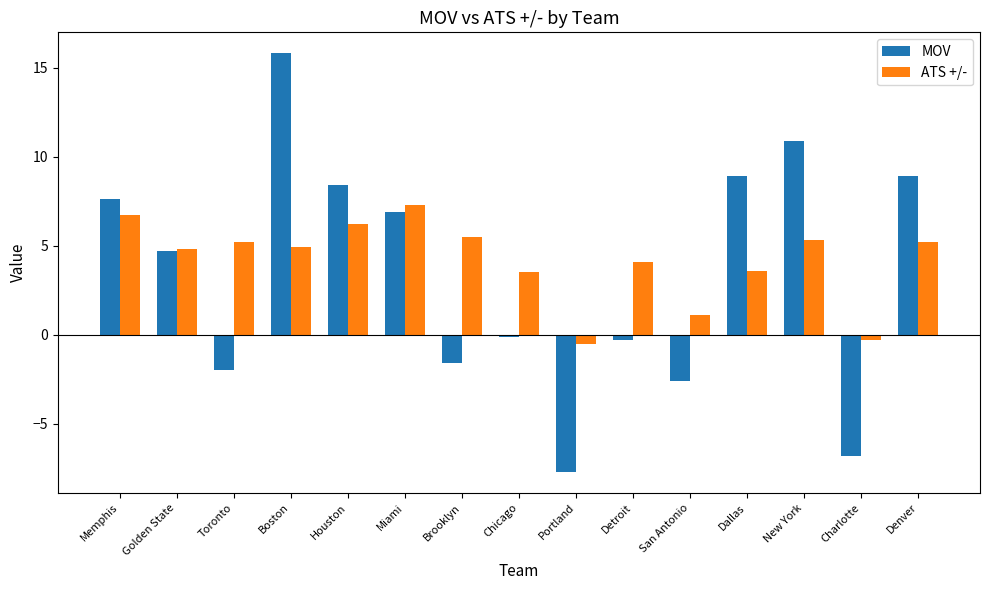

True or false: MOV has a value of -2.1 at Charlotte.

False